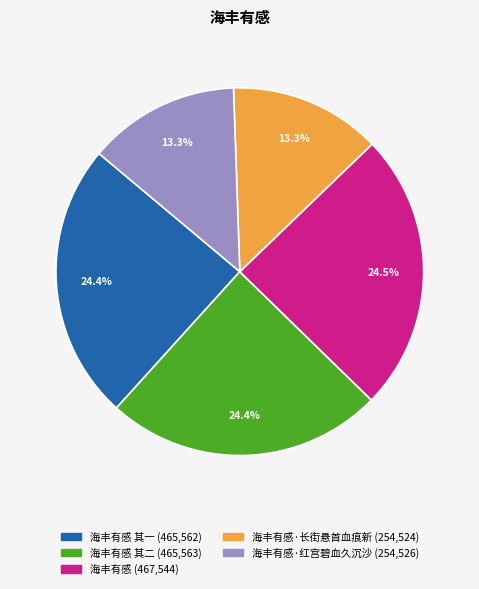

Is there a majority slice in this chart?

No